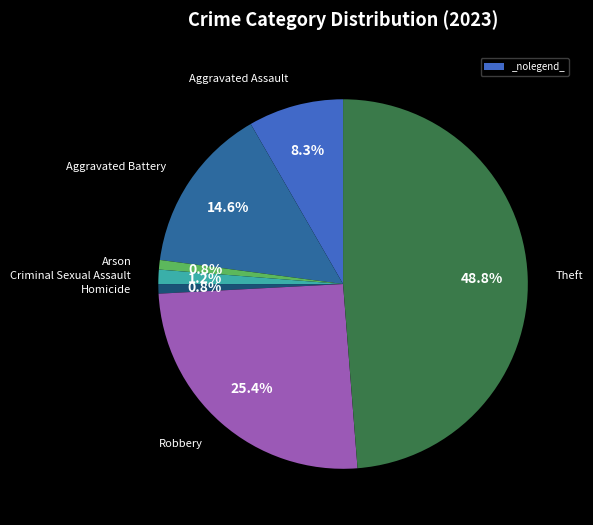

Does any single category account for the majority?

No